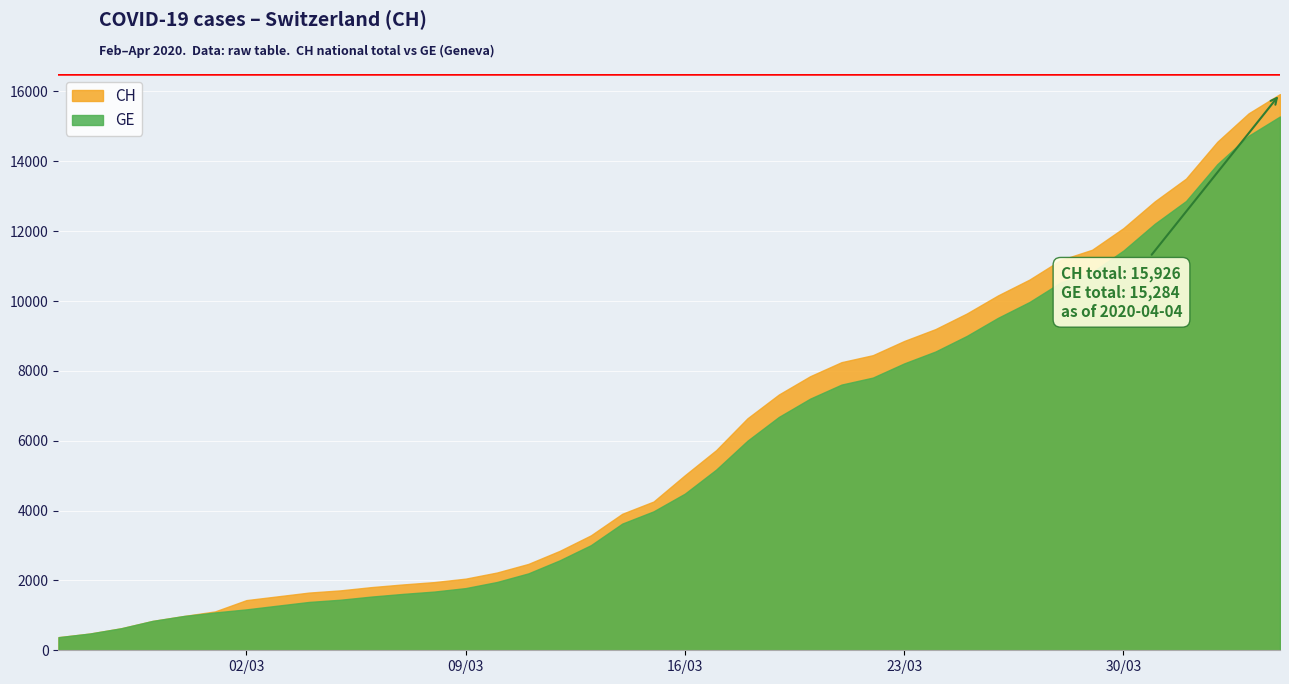

Is it true that GE equals 13394 at 2020-03-27?

False